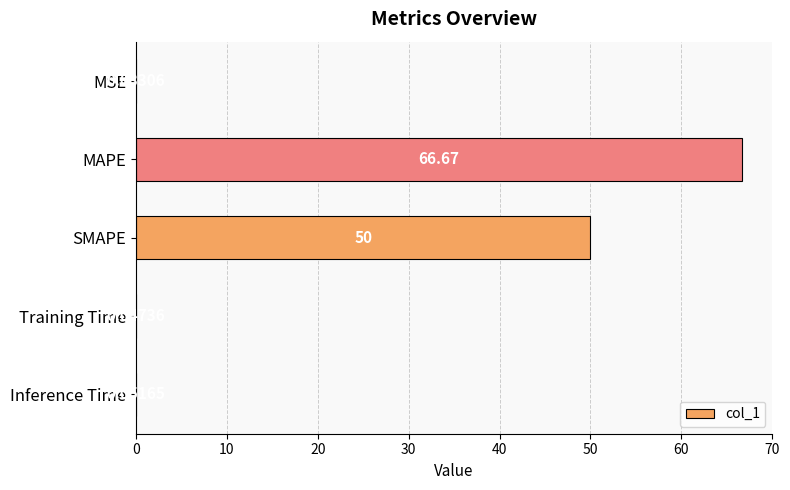

Between Inference Time and MAPE, which is larger?

MAPE